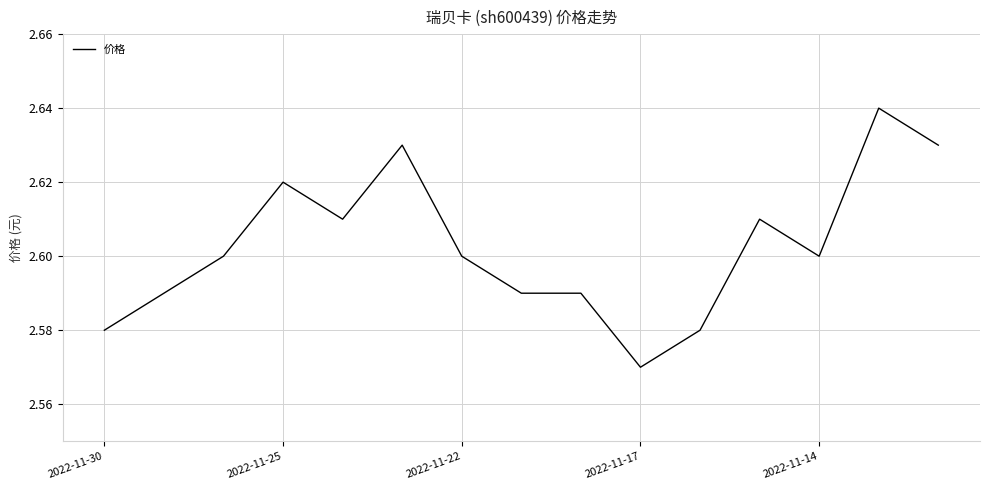

Is this an area chart (filled region under the line)?

No